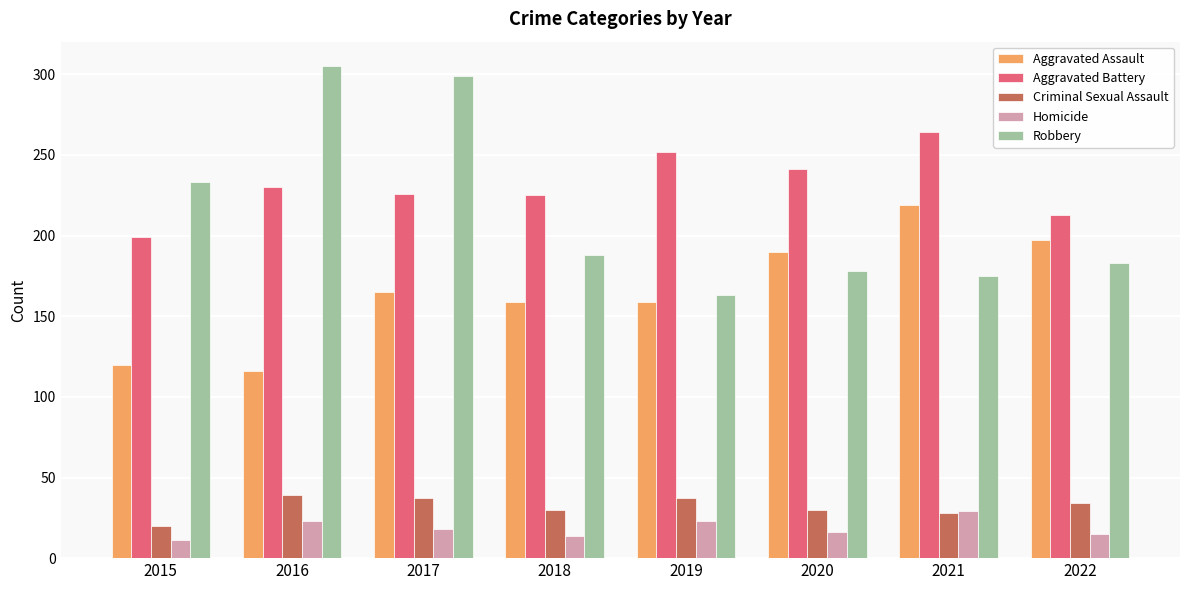

The value of Aggravated Assault at 2020 is 96. True or false?

False